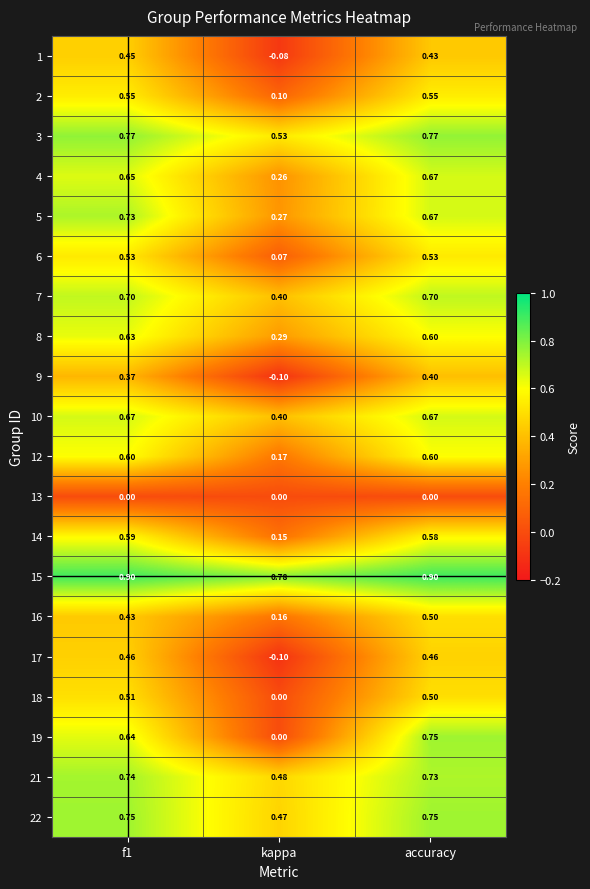

Is the value of 6 at accuracy greater than the value of 9 at accuracy?

Yes